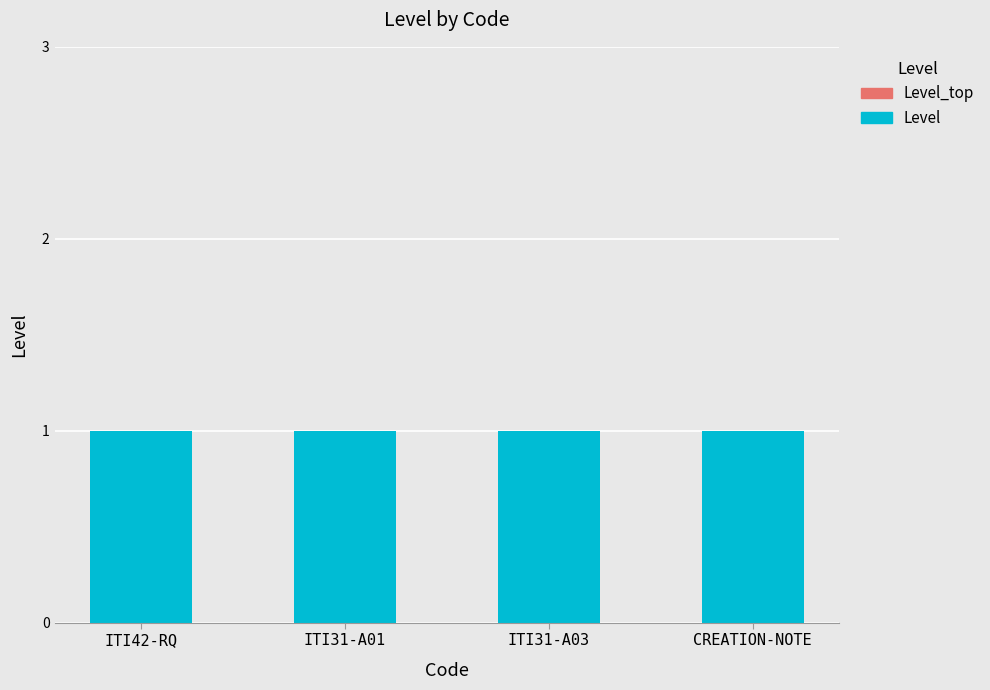

What position from the left is CREATION-NOTE?

4